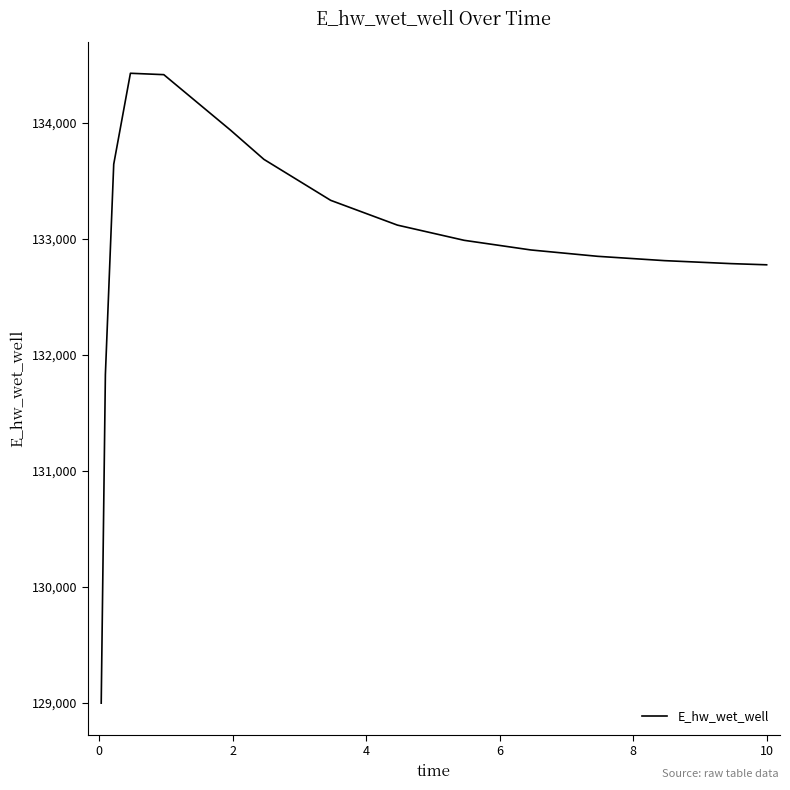

What is the maximum value shown in the chart?

134429.9